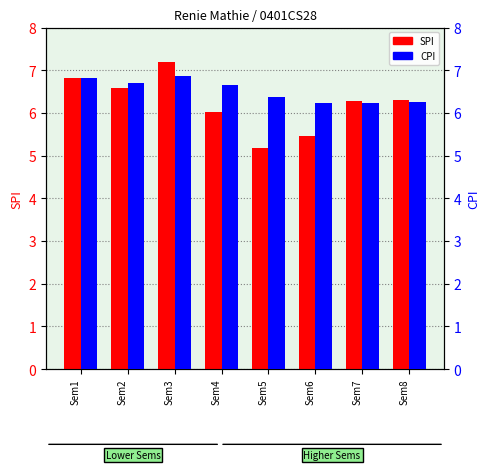

The value of CPI at Sem3 is 2.2. True or false?

False